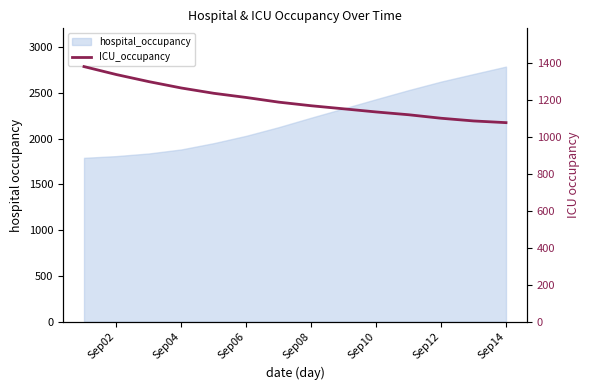

What is the value of the 11th point from the left?

1121.9